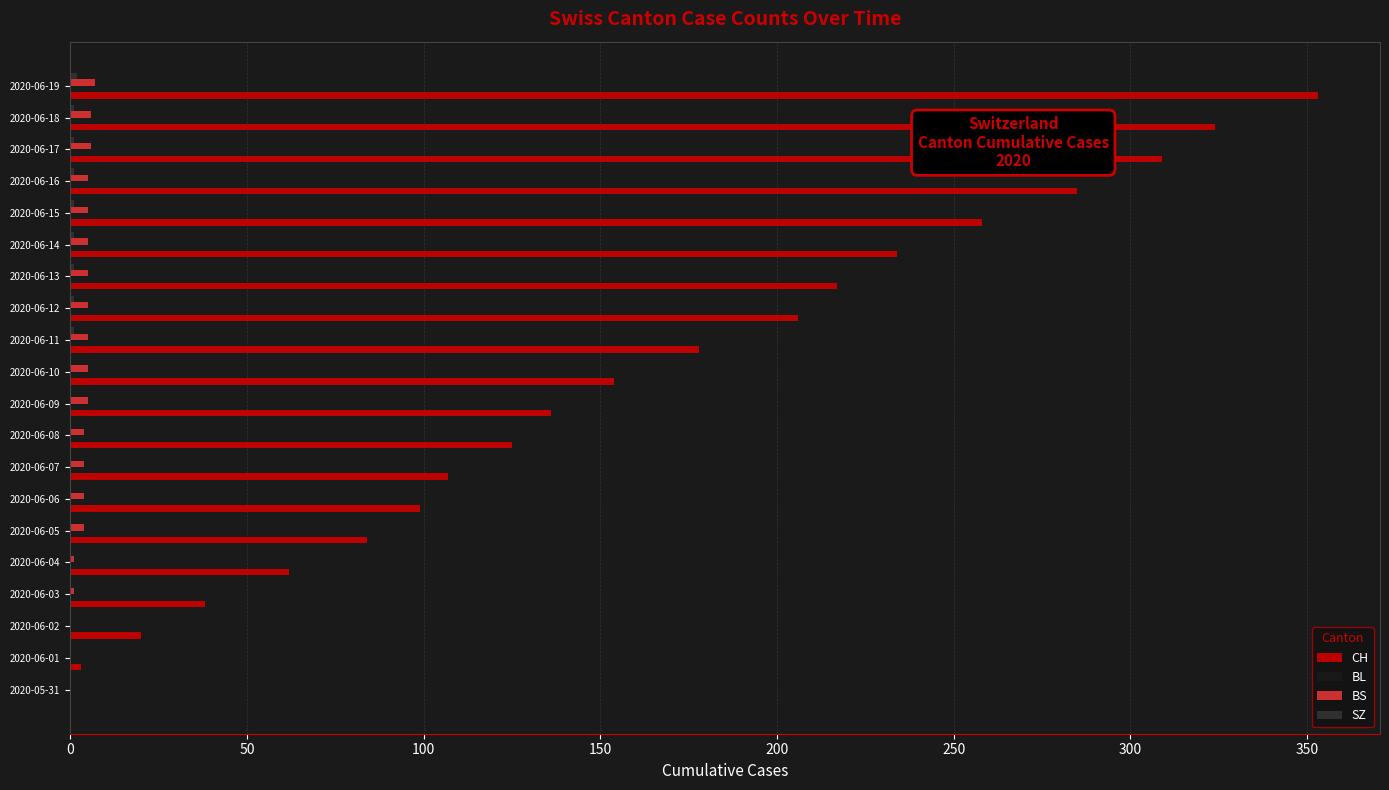

What is the sum of all BL values?

64